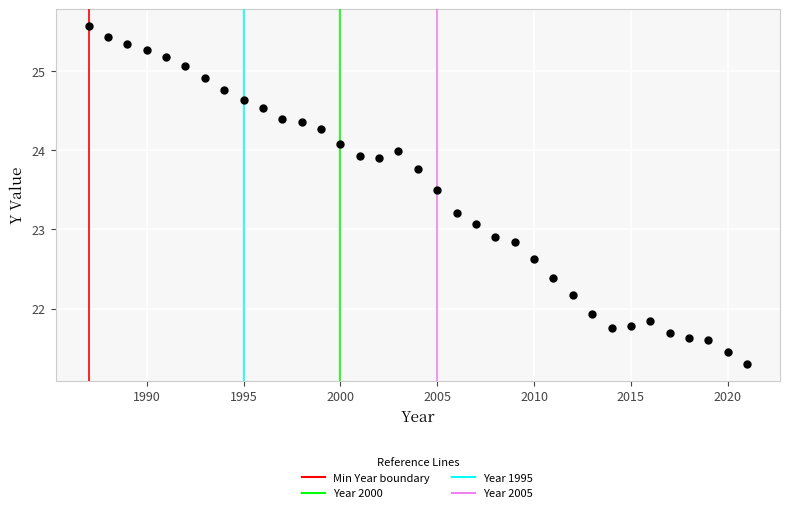

What is the range of X values (max minus min)?

34.0